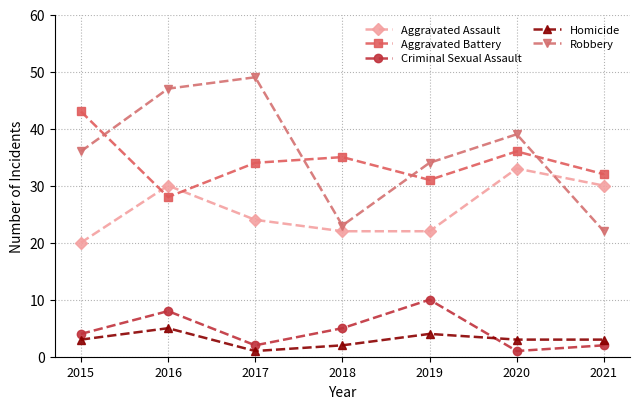

How many interior local valleys does the Aggravated Battery series have?

2